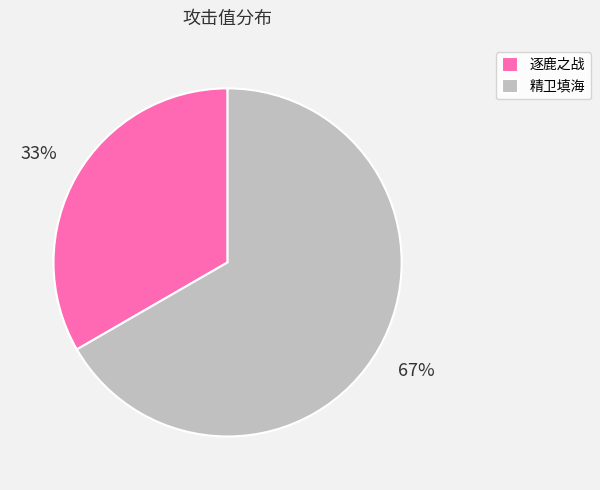

Combined, do 精卫填海 and 逐鹿之战 account for over 50%?

Yes